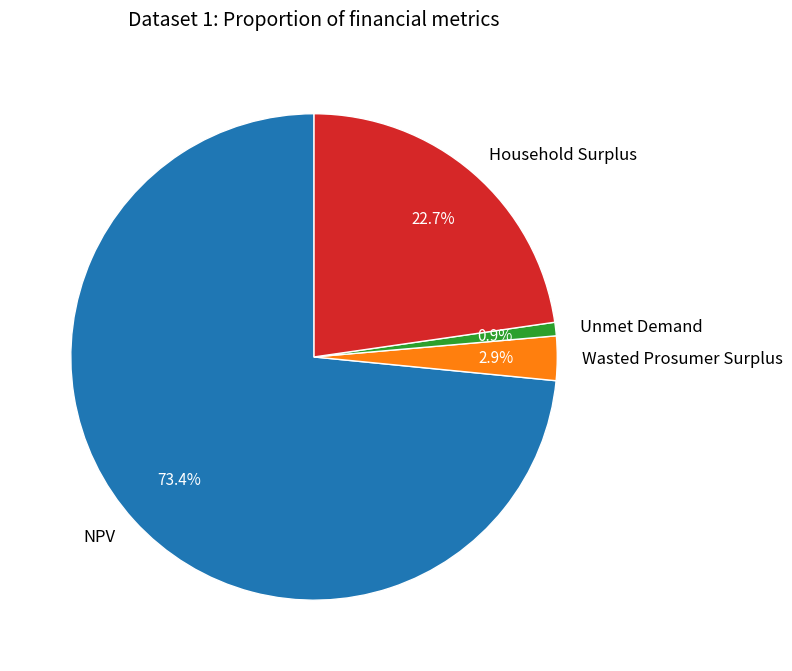

To the nearest percent, what is the combined percentage of Wasted Prosumer Surplus and Household Surplus?

26%